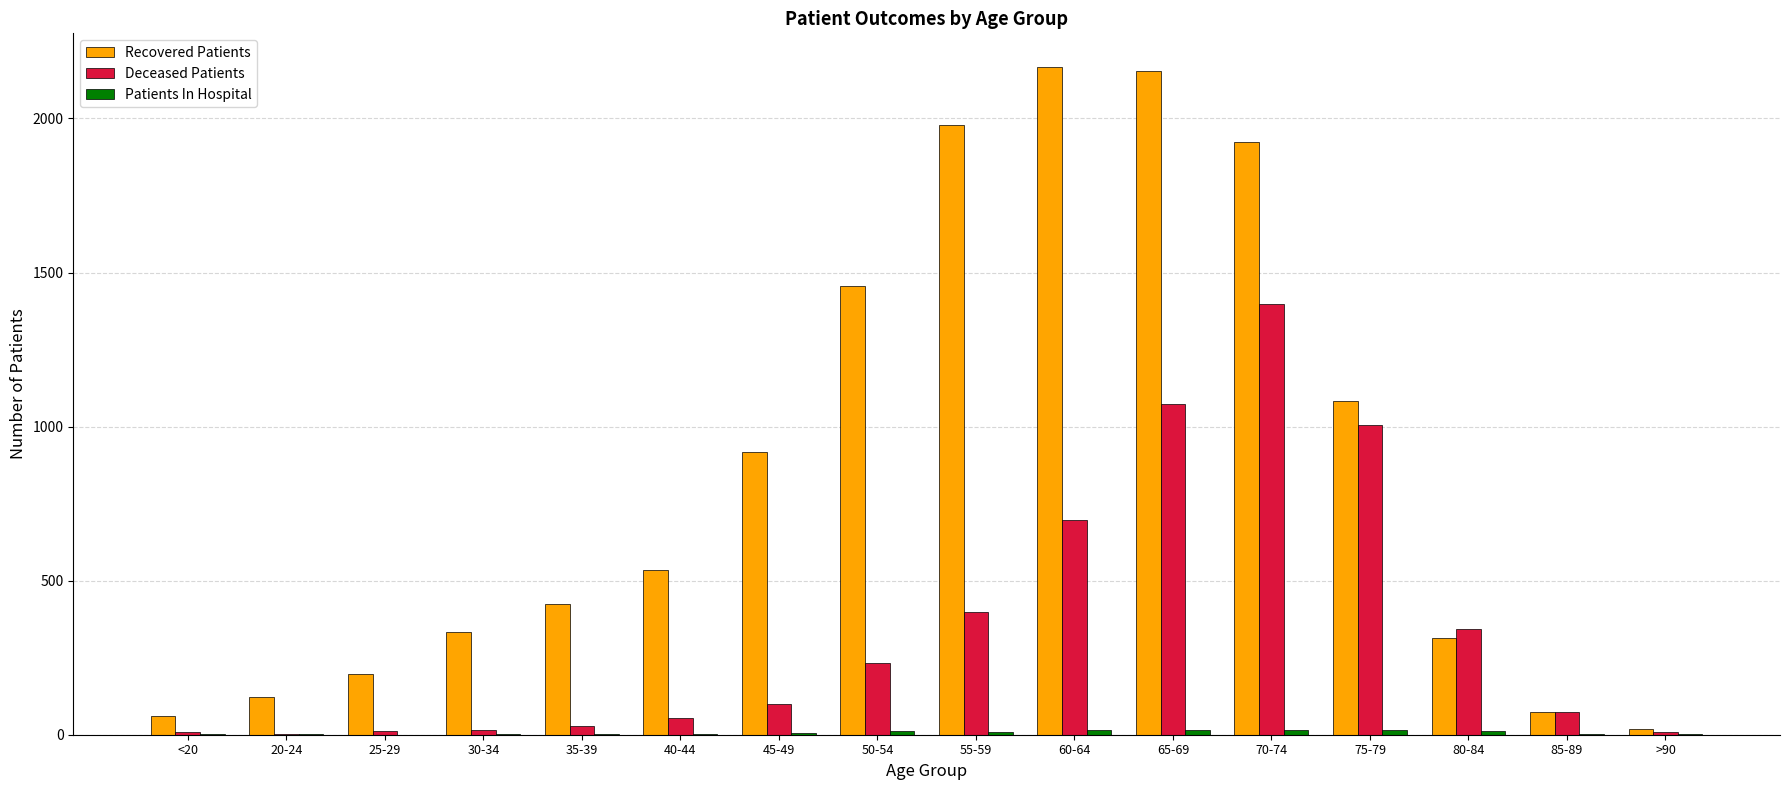

The value of Recovered Patients at 40-44 is 534. True or false?

True